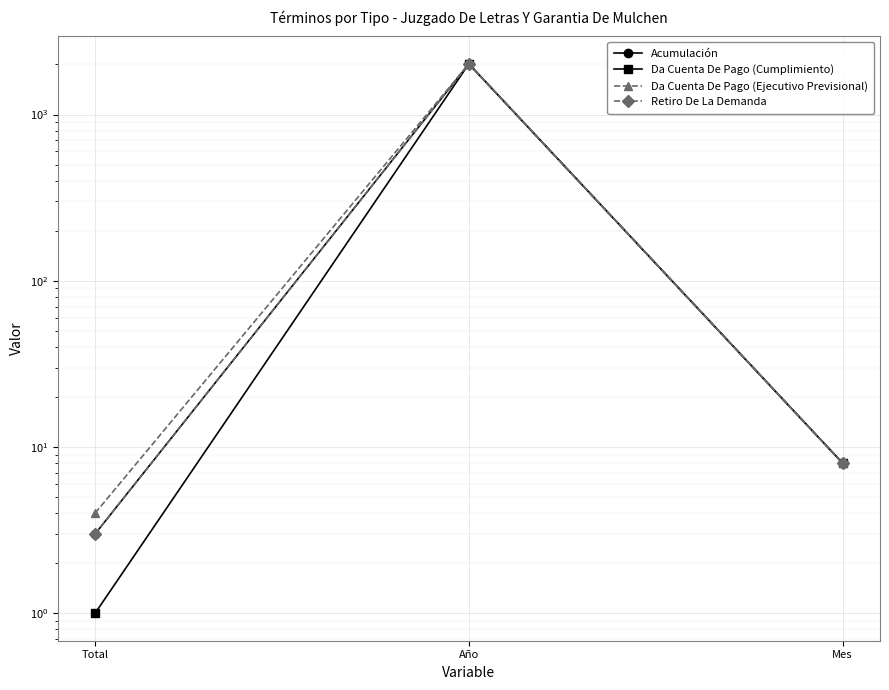

The Da Cuenta De Pago (Ejecutivo Previsional) series shows 2 at Total. True or false?

False